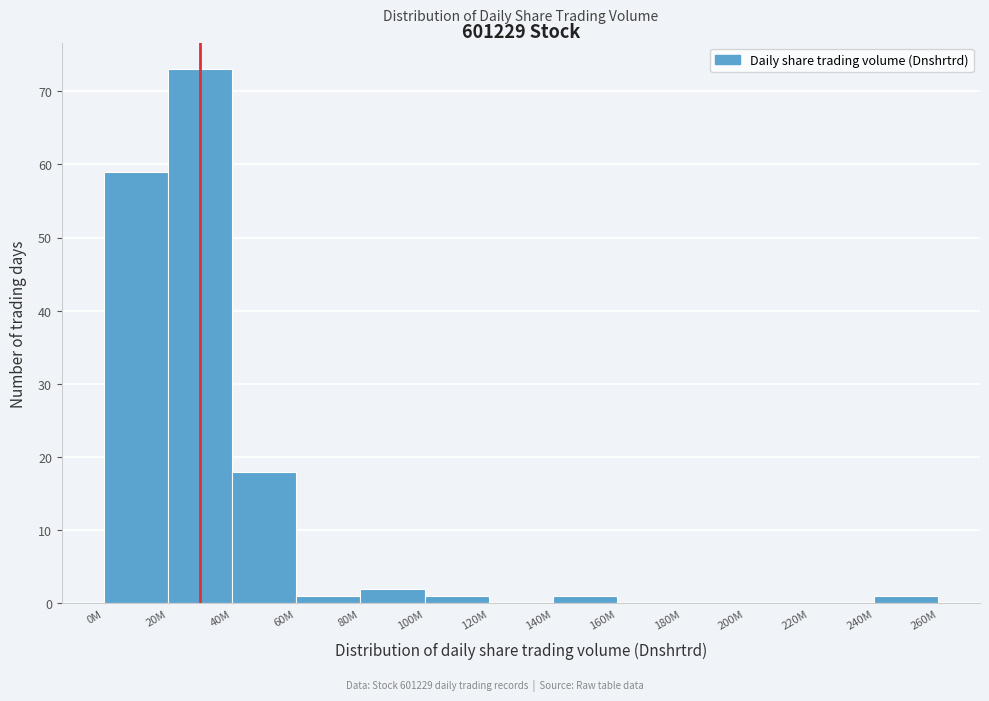

Reading left to right, extract all data points from this chart.

0M=59	20M=73	40M=18	60M=1	80M=2	100M=1	120M=0	140M=1	160M=0	180M=0	200M=0	220M=0	240M=1